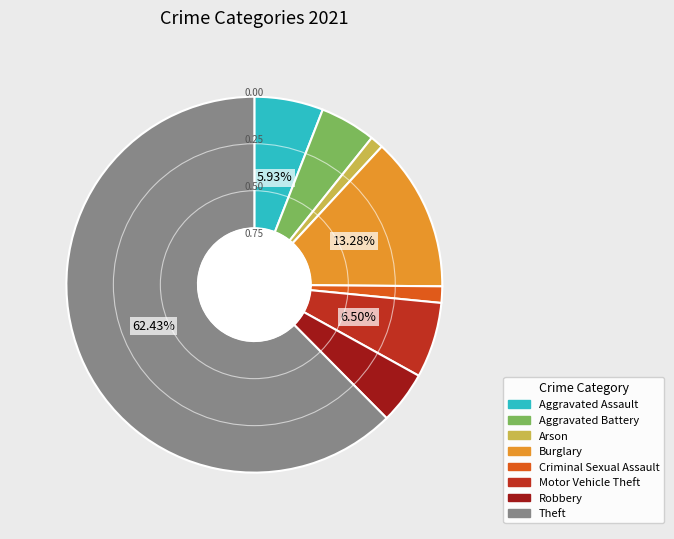

Do Motor Vehicle Theft and Arson together represent more than half of the pie?

No